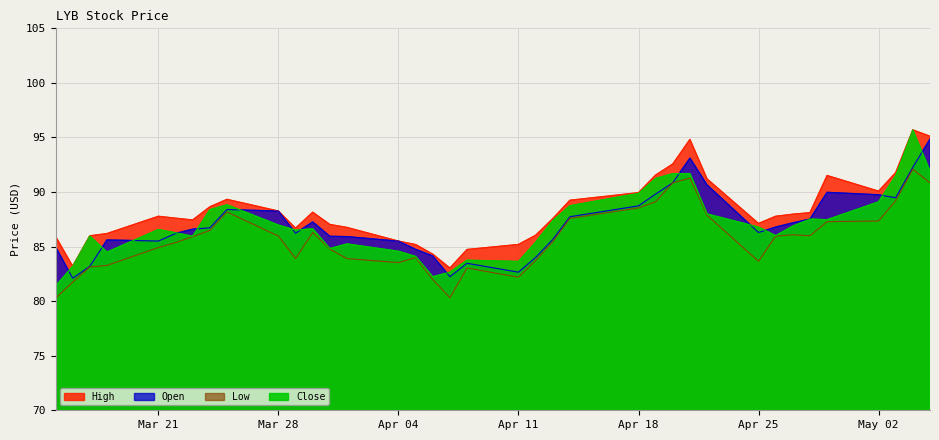

List the labels in order of Open value, largest first.

2022-05-05, 2022-04-21, 2022-05-04, 2022-04-20, 2022-04-22, 2022-04-29, 2022-04-19, 2022-05-02, 2022-05-03, 2022-04-18, 2022-03-25, 2022-03-28, 2022-04-14, 2022-04-28, 2022-03-30, 2022-04-27, 2022-04-26, 2022-03-24, 2022-03-23, 2022-04-25, 2022-03-29, 2022-03-22, 2022-03-31, 2022-04-01, 2022-04-13, 2022-03-18, 2022-03-21, 2022-04-04, 2022-03-15, 2022-04-05, 2022-04-06, 2022-04-12, 2022-04-08, 2022-03-17, 2022-04-11, 2022-04-07, 2022-03-16